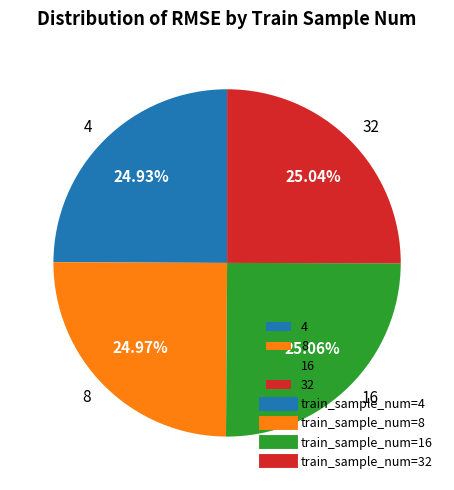

Does 4 account for over 50% of the chart?

No